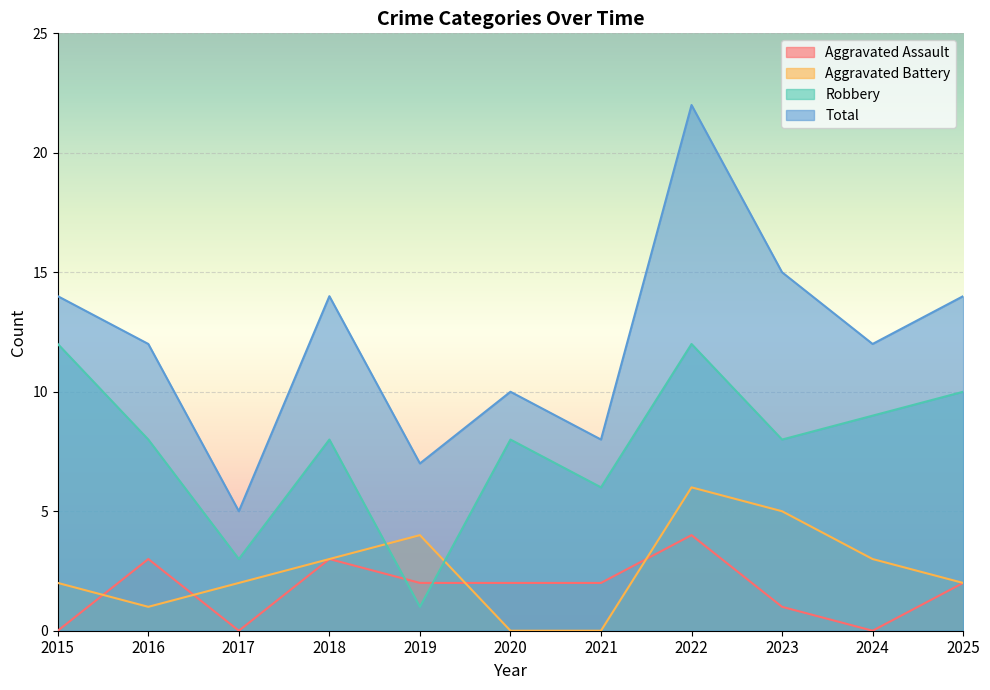

True or false: Aggravated Assault has more than 2 interior local peaks.

True